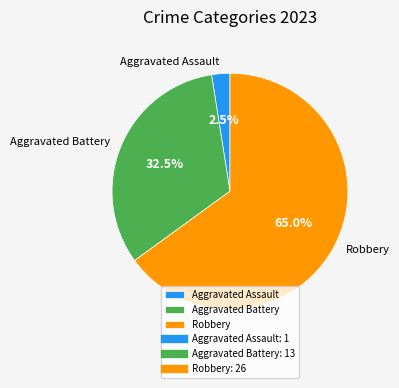

How many slices are in this pie chart?

3